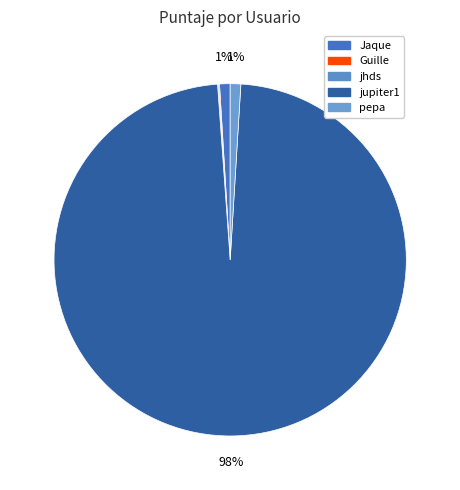

How many segments does this pie chart have?

5